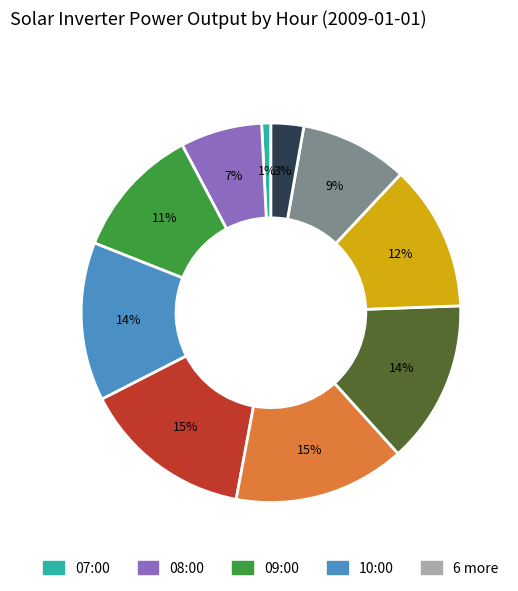

Does any single category account for the majority?

No